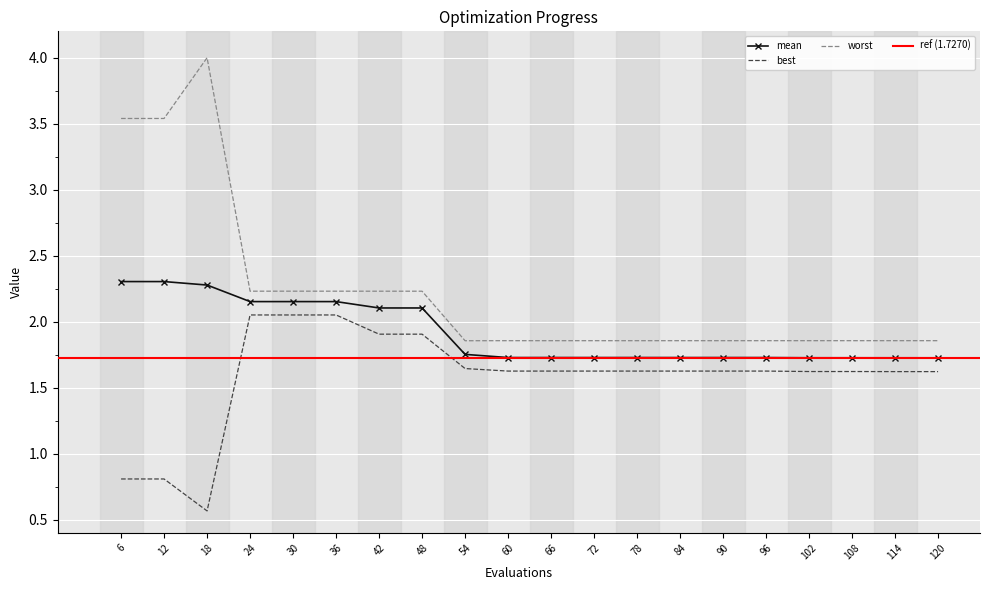

Reading left to right, extract all data points from this chart.

mean: 2.3	2.3	2.3	2.2	2.2	2.2	2.1	2.1	1.8	1.7	1.7	1.7	1.7	1.7	1.7	1.7	1.7	1.7	1.7	1.7
best: 0.8	0.8	0.6	2.1	2.1	2.1	1.9	1.9	1.6	1.6	1.6	1.6	1.6	1.6	1.6	1.6	1.6	1.6	1.6	1.6
worst: 3.5	3.5	4.0	2.2	2.2	2.2	2.2	2.2	1.9	1.9	1.9	1.9	1.9	1.9	1.9	1.9	1.9	1.9	1.9	1.9